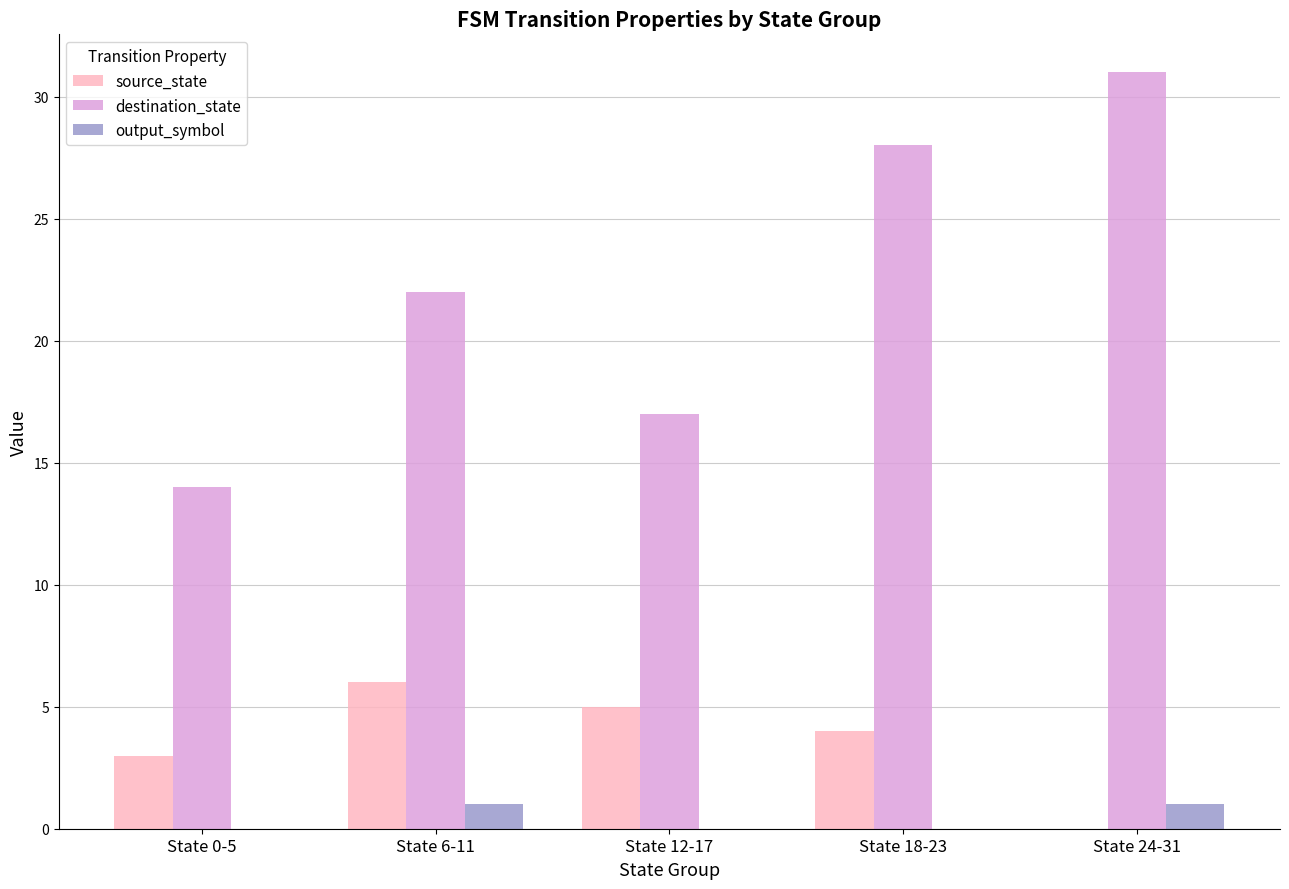

Which series changed the most between State 6-11 and State 24-31?

destination_state